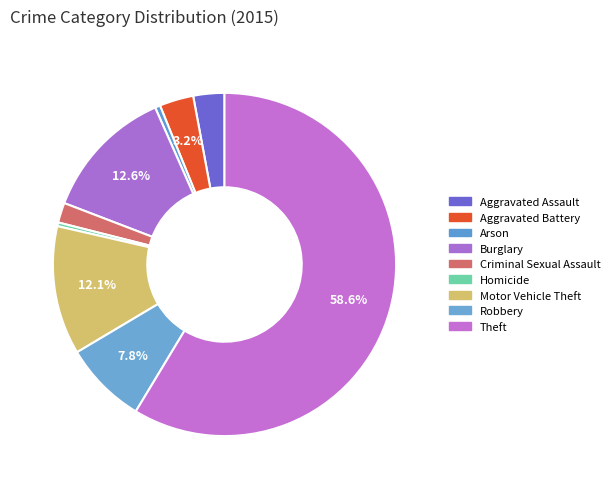

What is the ratio of the value at Burglary to the value at Aggravated Assault?

4.3